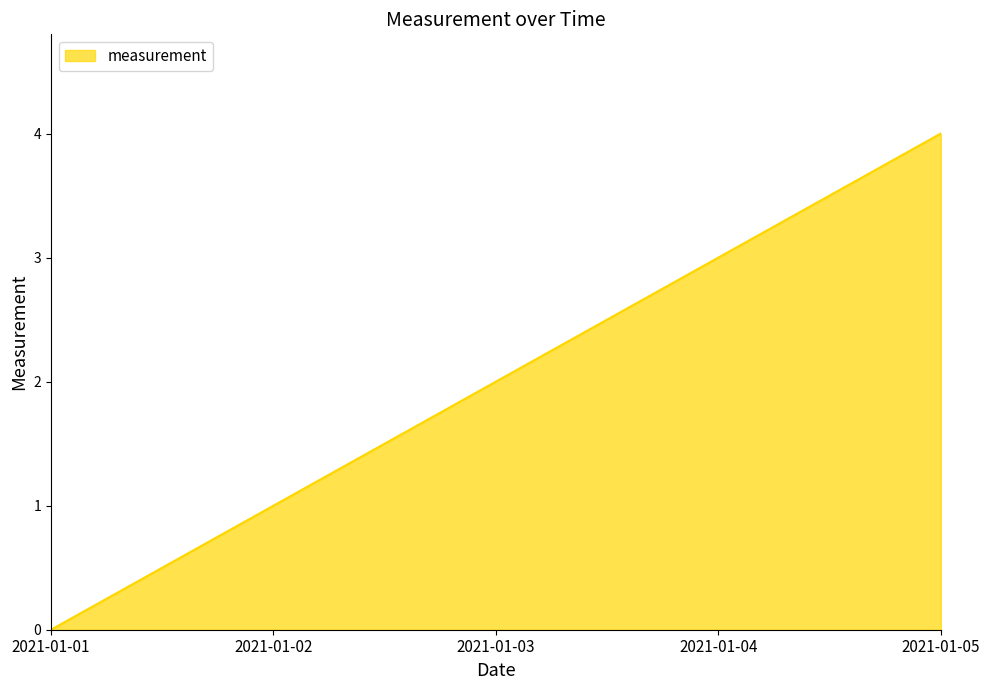

Does the chart display data point markers on the line(s)?

No